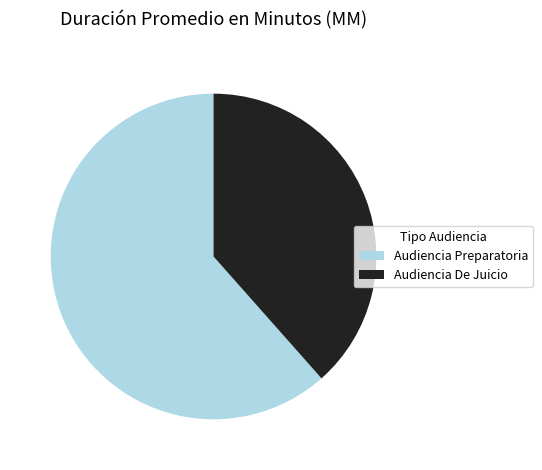

Do Audiencia De Juicio and Audiencia Preparatoria together represent more than half of the pie?

Yes